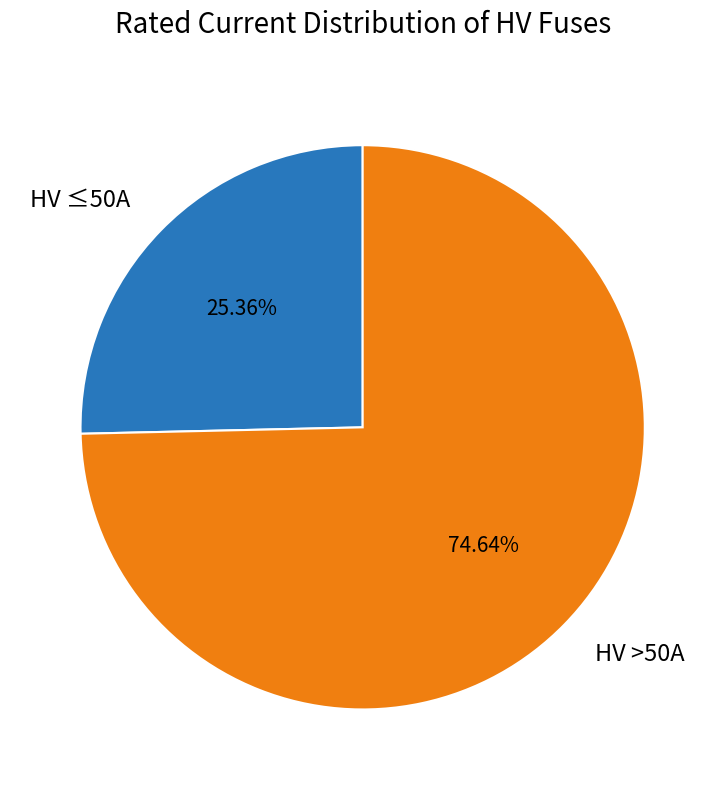

Rank the categories by value from lowest to highest.

HV ≤50A, HV >50A